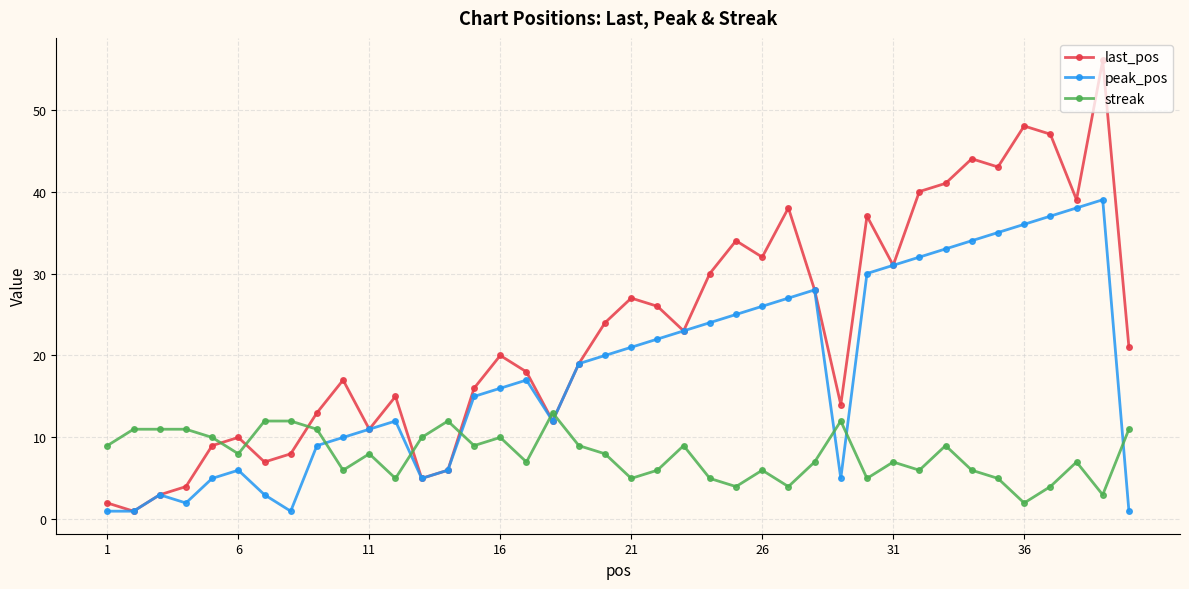

True or false: streak and peak_pos cross at least once.

True